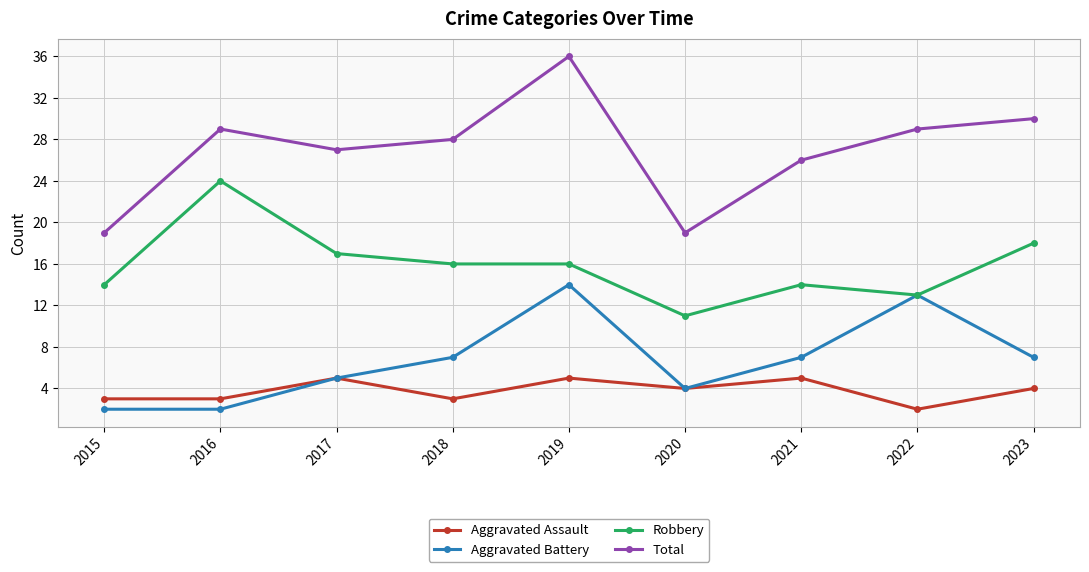

What is the value of the Total point at the 5th from the left?

36